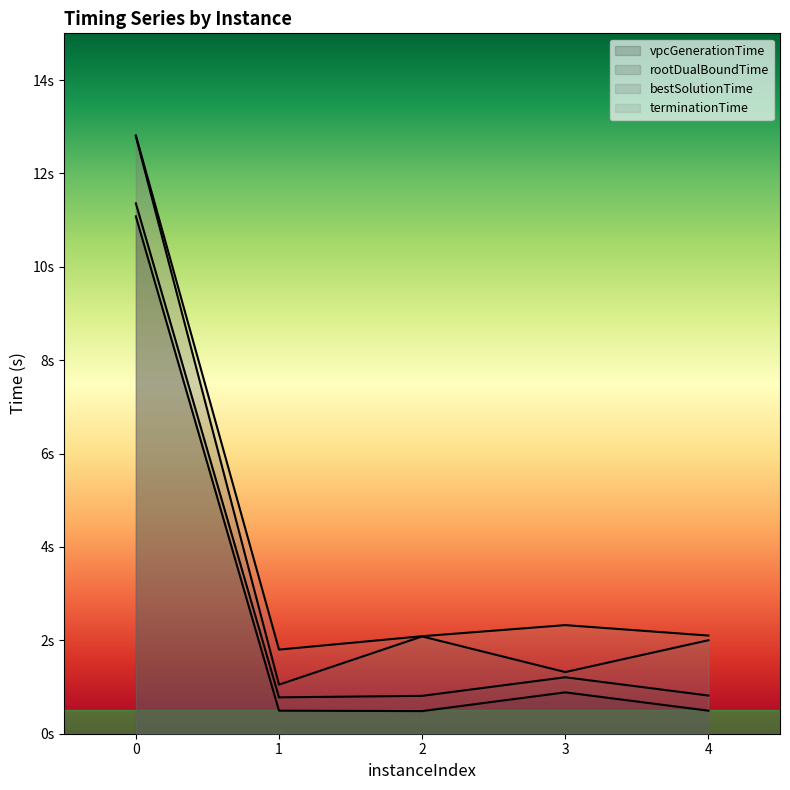

The value of terminationTime at 2 is 1.1. True or false?

False